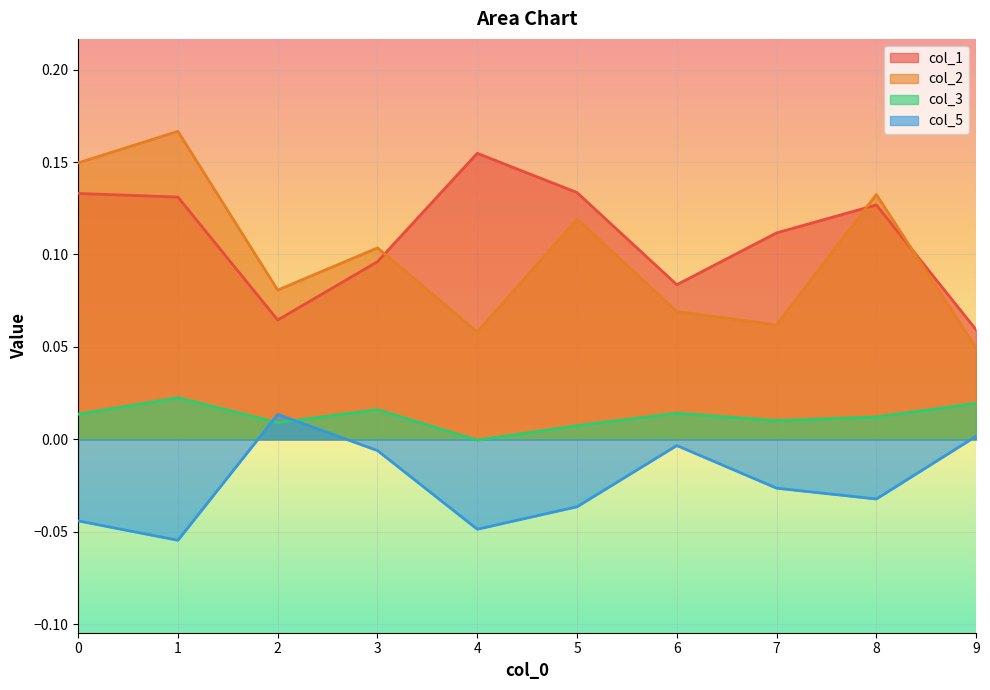

Is the value of col_2 at 9 greater than the value of col_5 at 7?

Yes